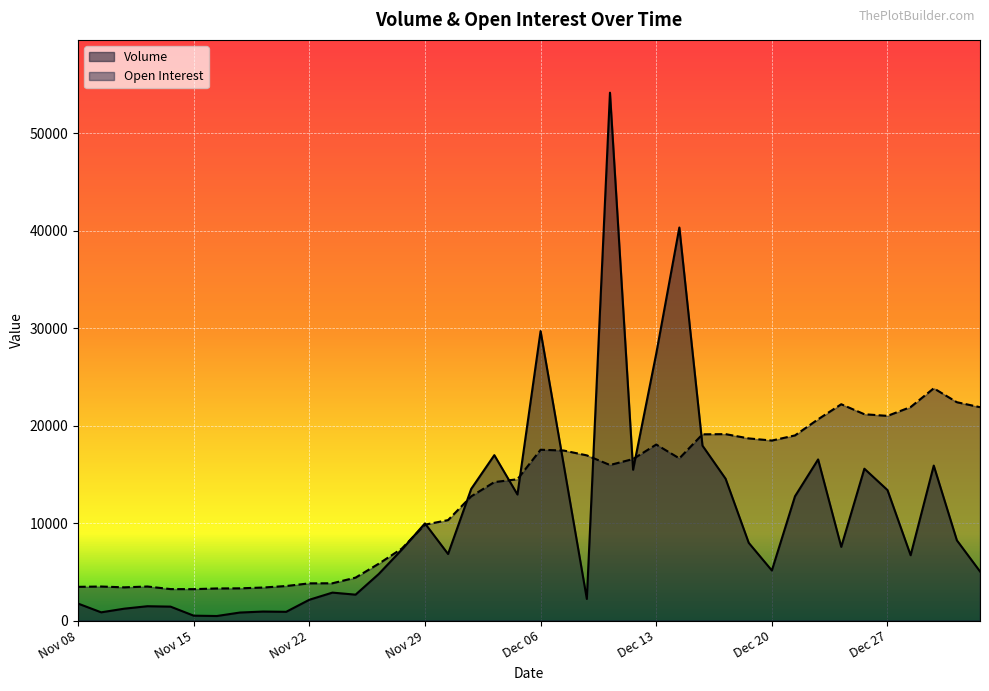

What are all the series names shown in the legend?

Volume, Open Interest